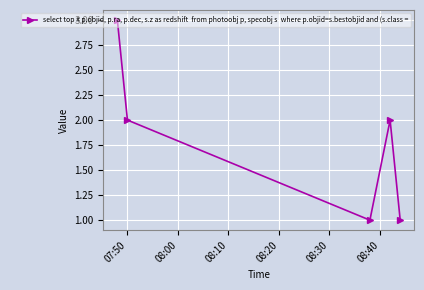

How many points are lower than both their immediate neighbors (excluding endpoints)?

1